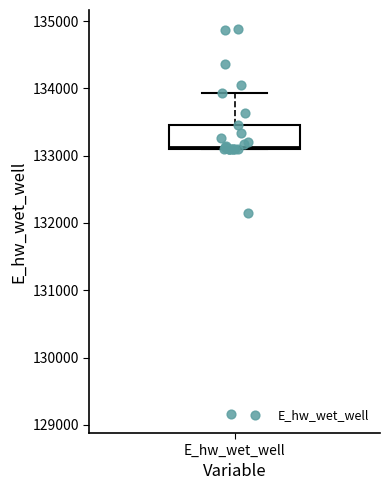

Read this box plot against the y-axis: the position of the median line, the range covered by the box, and the ends of both whiskers. The values are not printed on the chart, so give them approximately, as read against the axis.

median 133100, box 133100 to 133500, whiskers 133100 to 133900